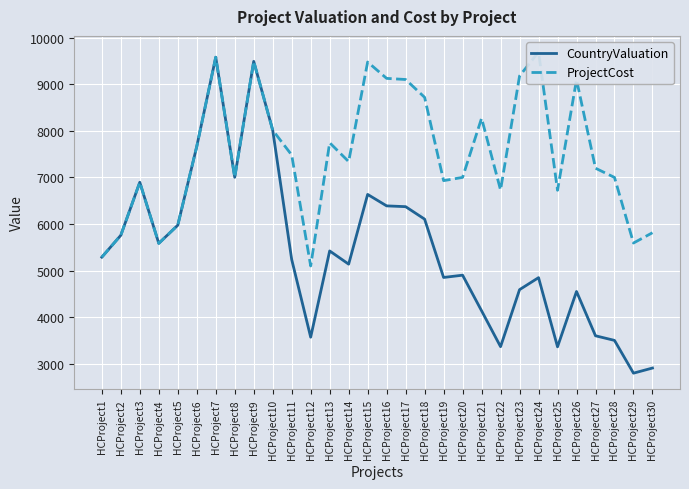

True or false: ProjectCost has a value of 10074 at HCProject5.

False